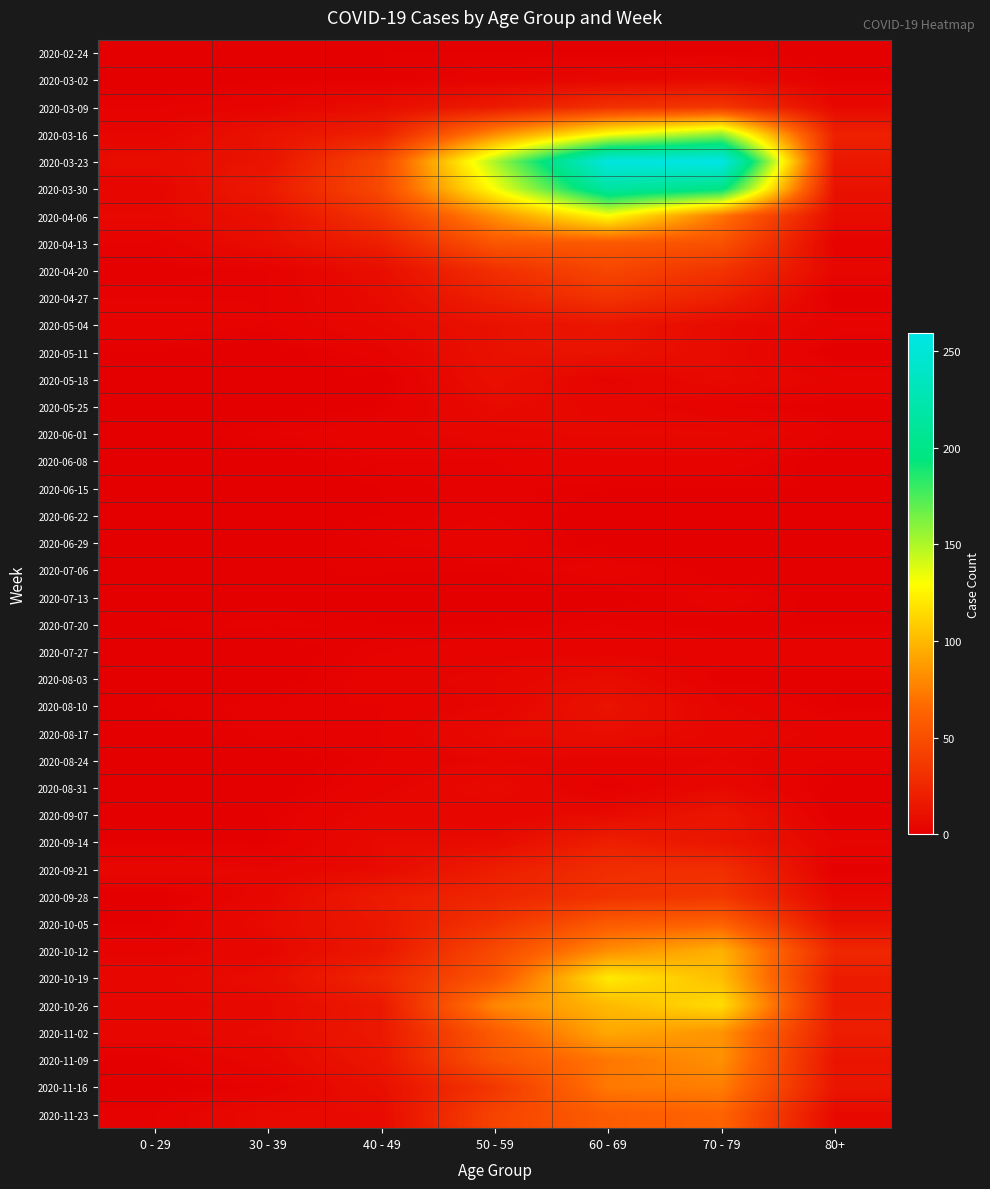

What is the total value across all series at 80+?

224